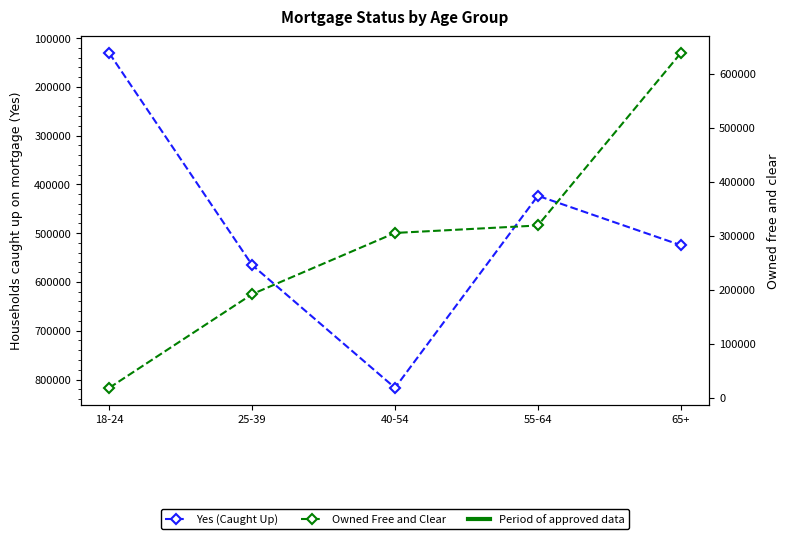

What is the greatest value displayed?

817019